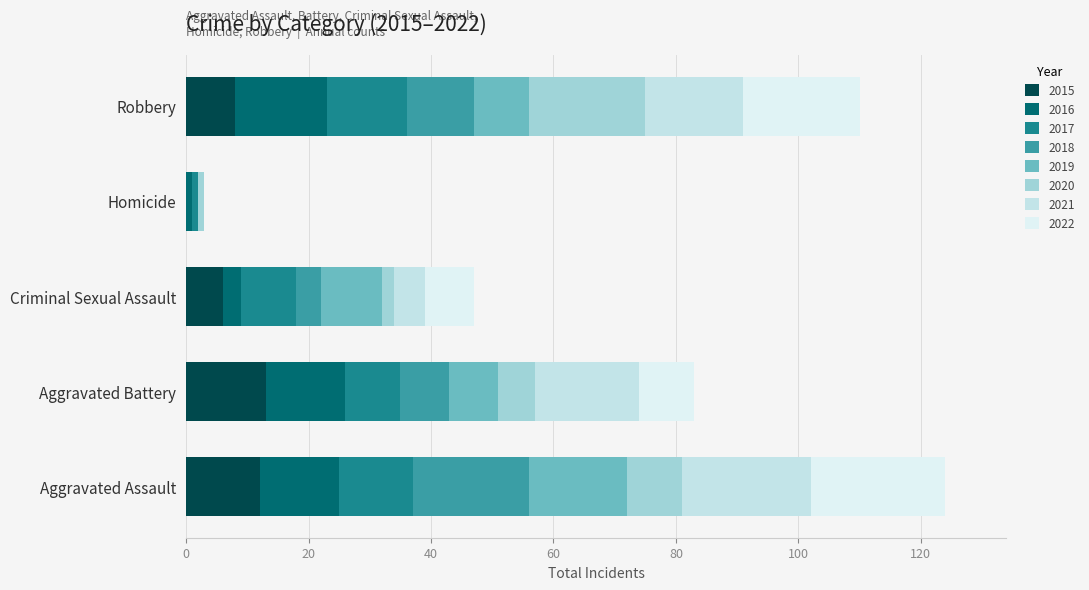

How many data points does each series have?

5